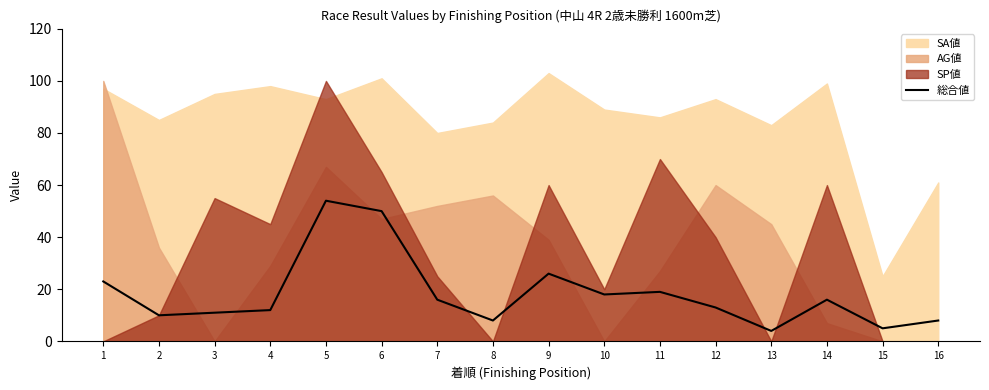

At which label is 総合値 closest to 29?

9